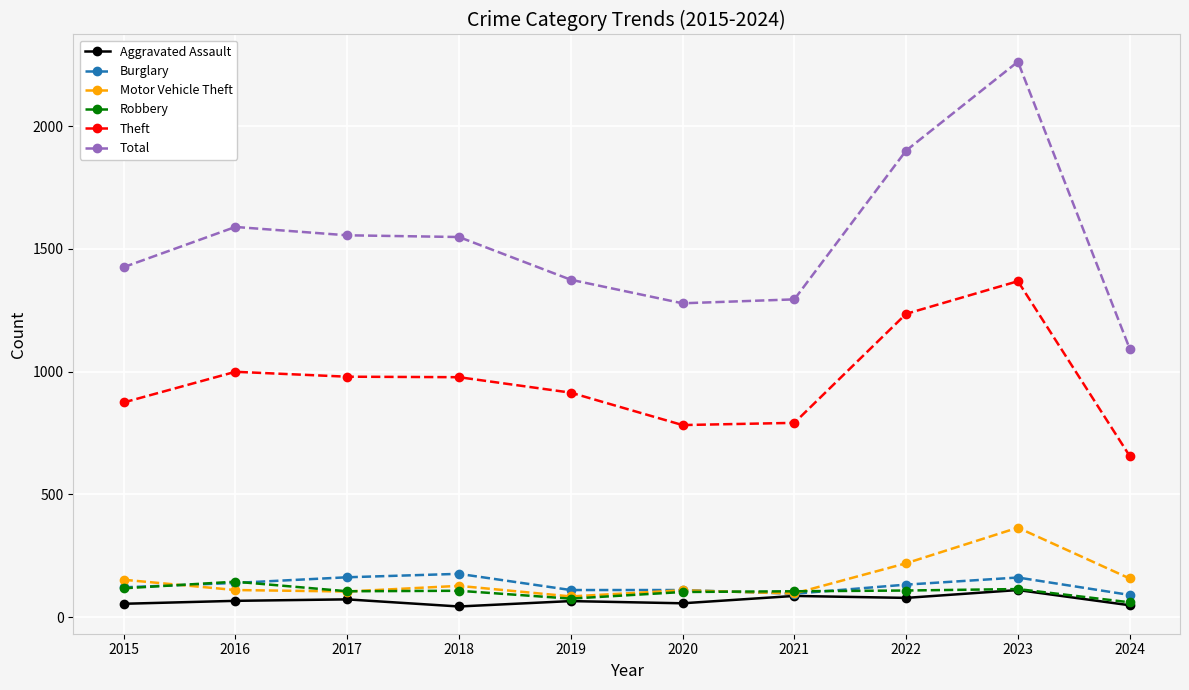

True or false: Theft and Total cross at least once.

False